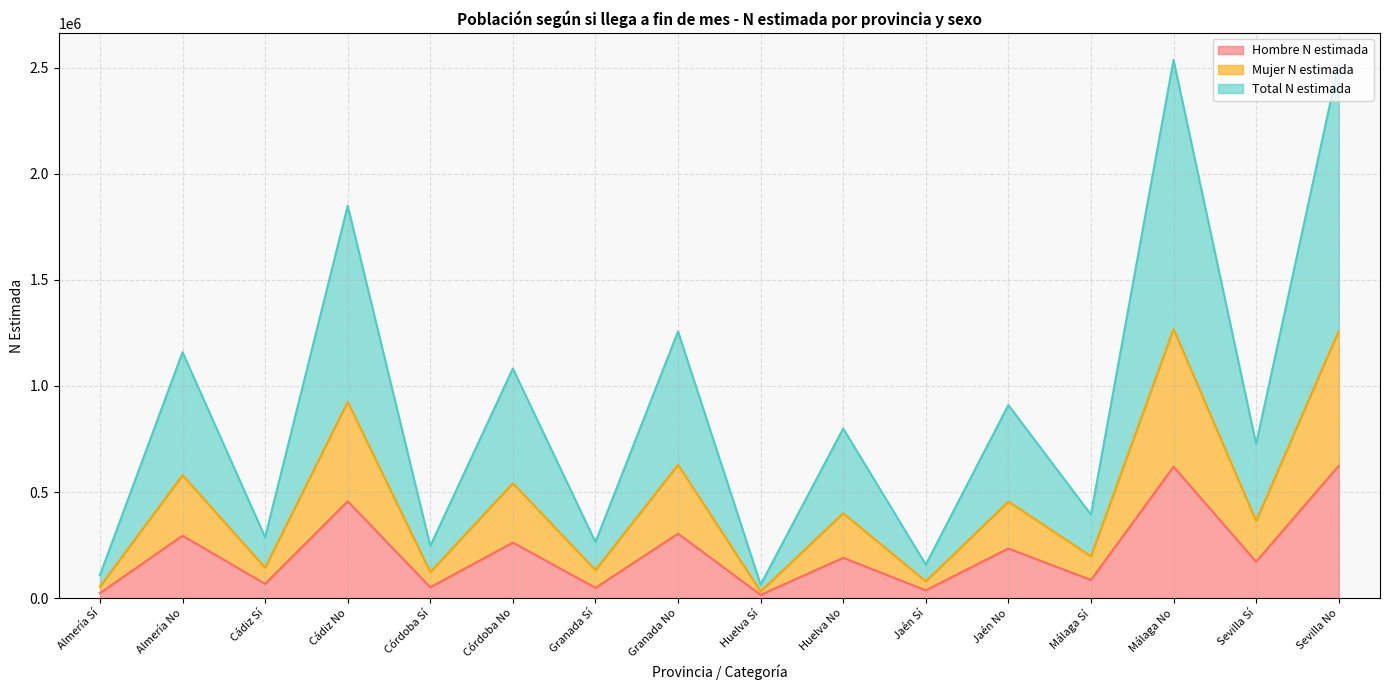

True or false: Hombre N estimada has a value of 630046 at Cádiz No.

False